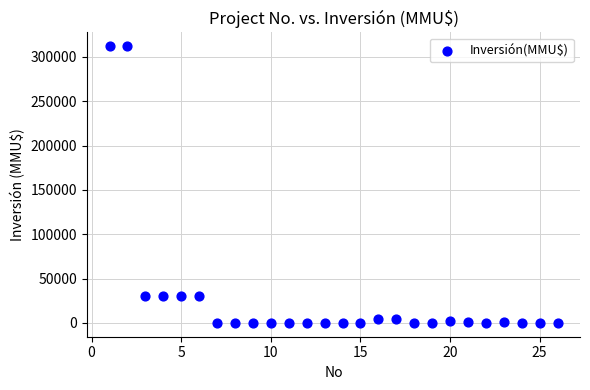

What is the range of Y values (max minus min)?

312000